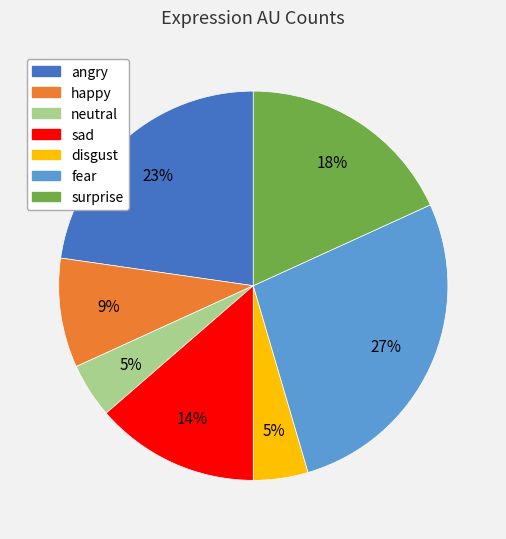

What percentage is the happy slice, to the nearest percent?

9%